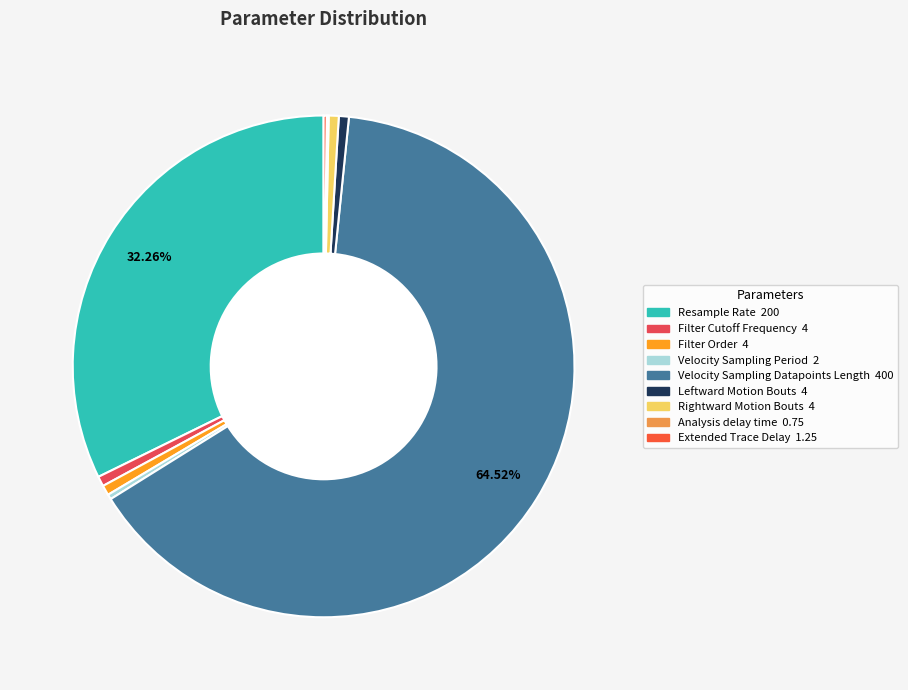

Which has a higher value, Resample Rate or Rightward Motion Bouts?

Resample Rate